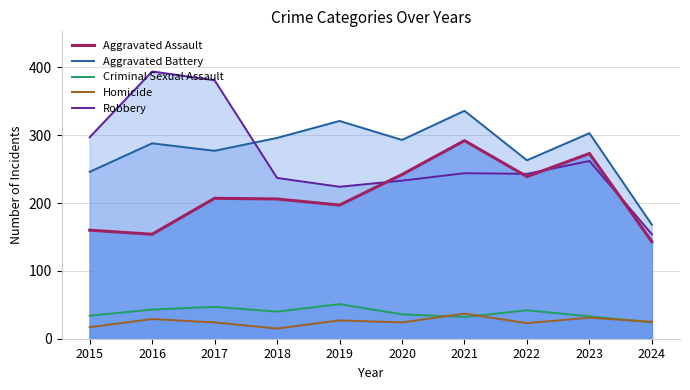

How many interior local peaks does the Robbery series have?

3